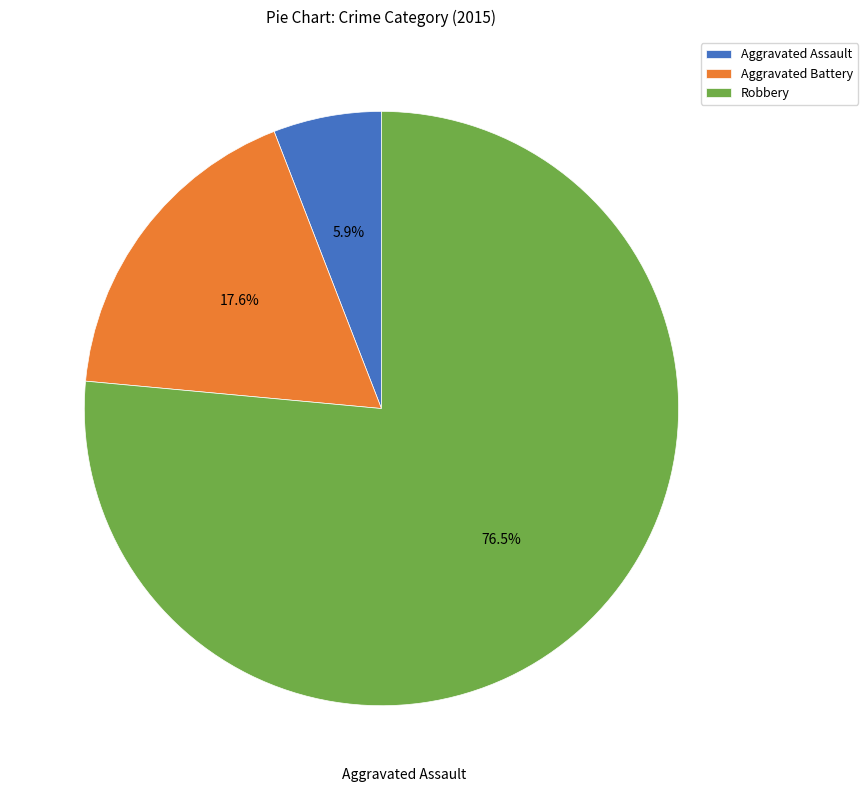

To the nearest percent, what portion does Aggravated Assault represent?

6%